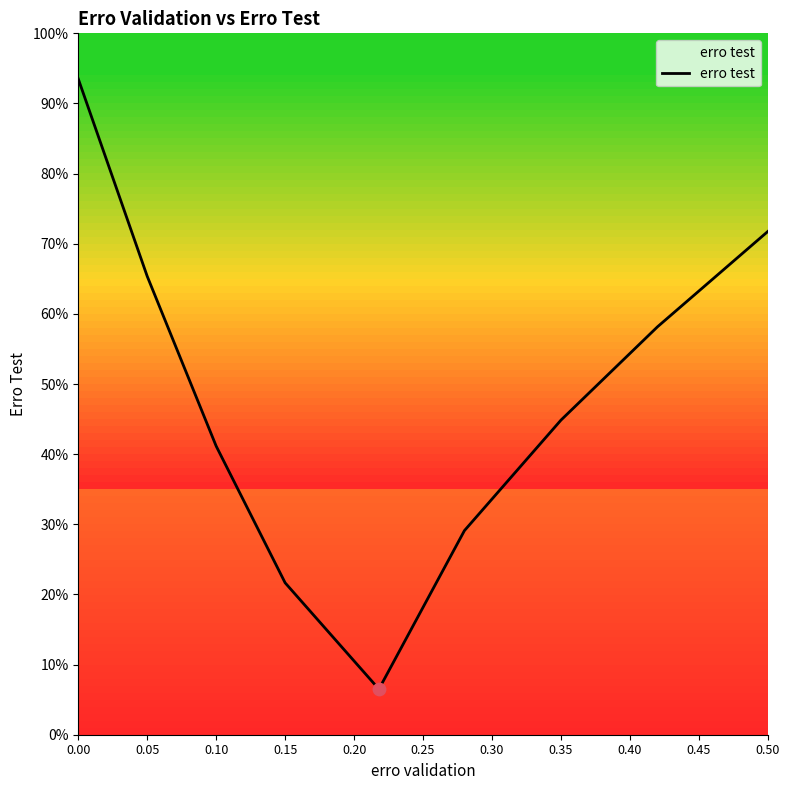

Is this an area chart (filled region under the line)?

Yes